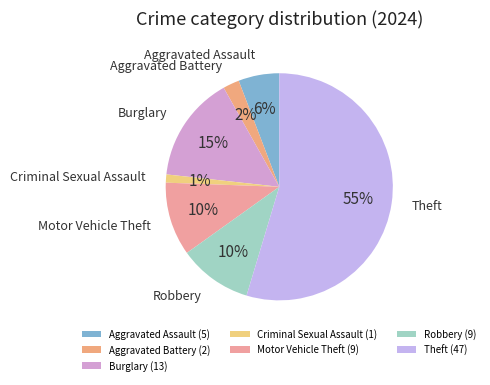

Which has a higher value, Theft or Aggravated Assault?

Theft